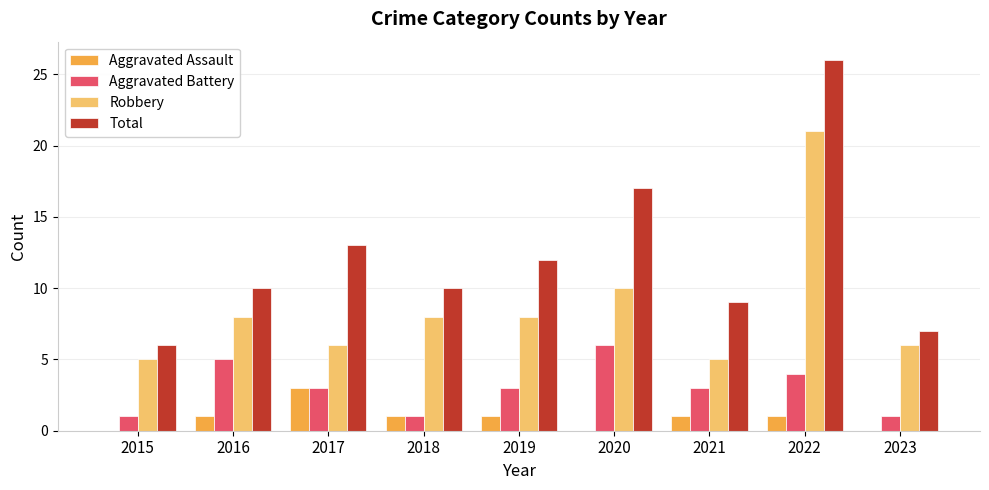

Is it true that Aggravated Assault equals 2 at 2016?

False